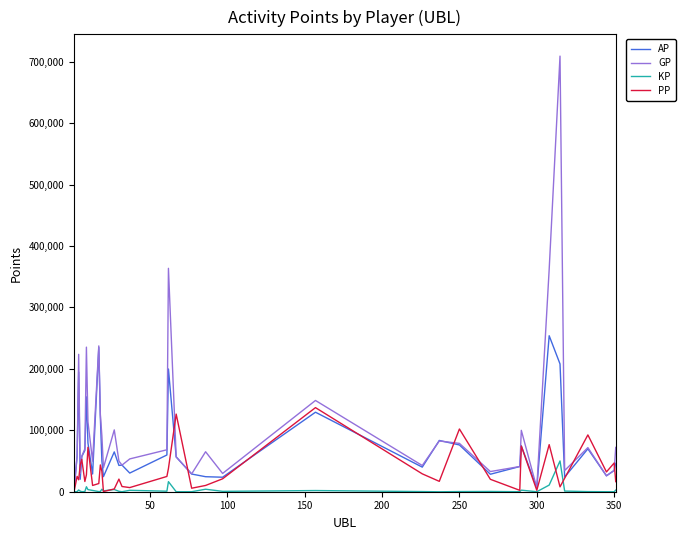

What is the lowest value of the KP series?

-86.6